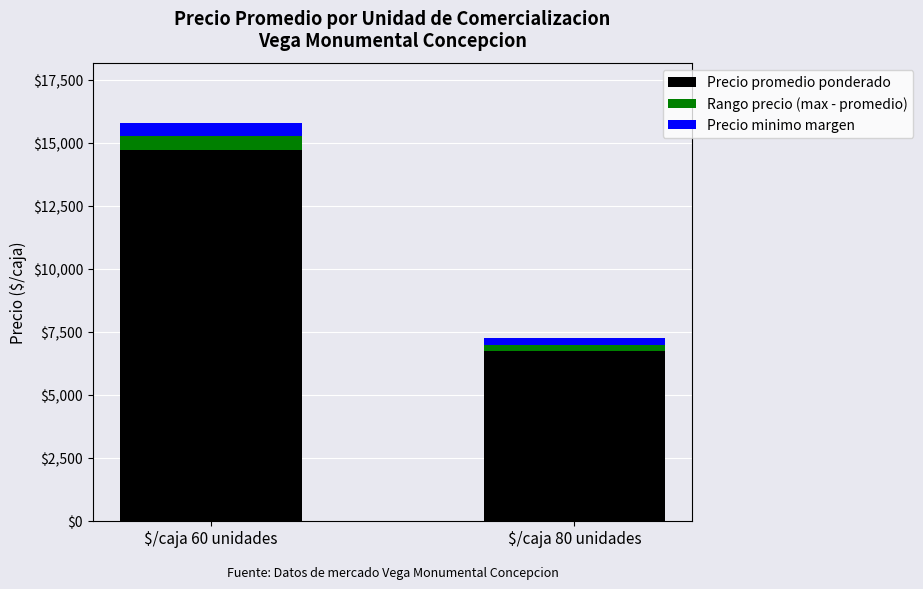

Read the Precio promedio ponderado value at $/caja 60 unidades.

14743